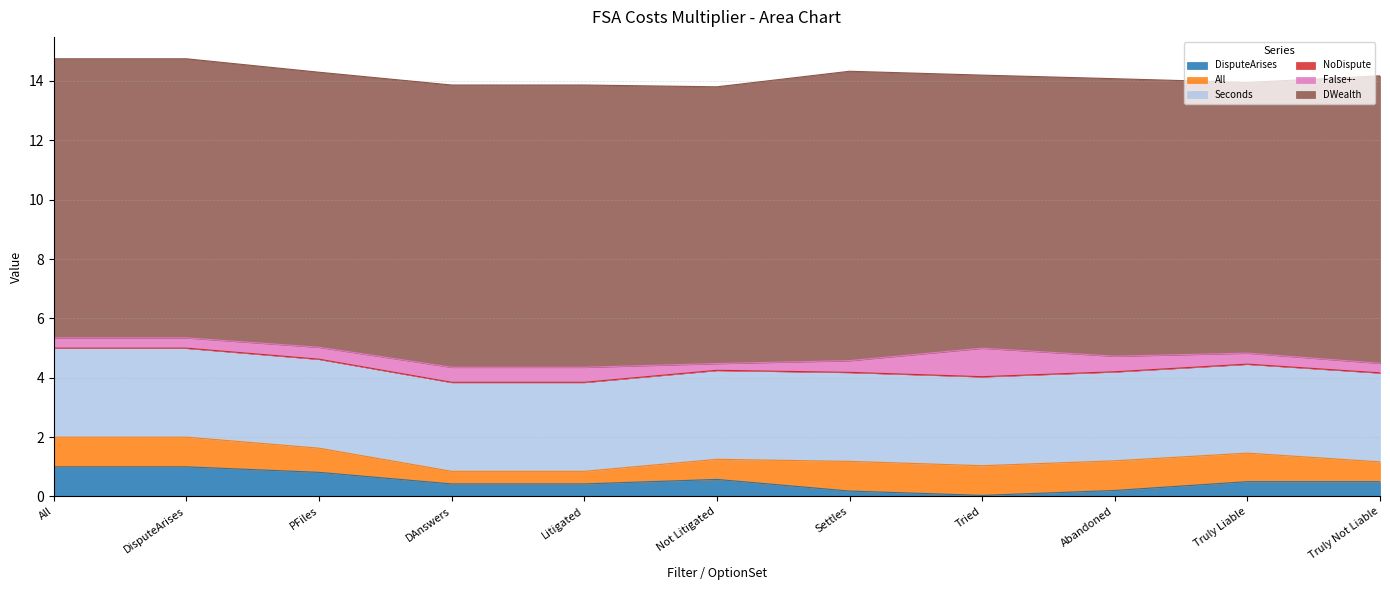

True or false: DWealth has more than 1 points higher than both neighbors.

True